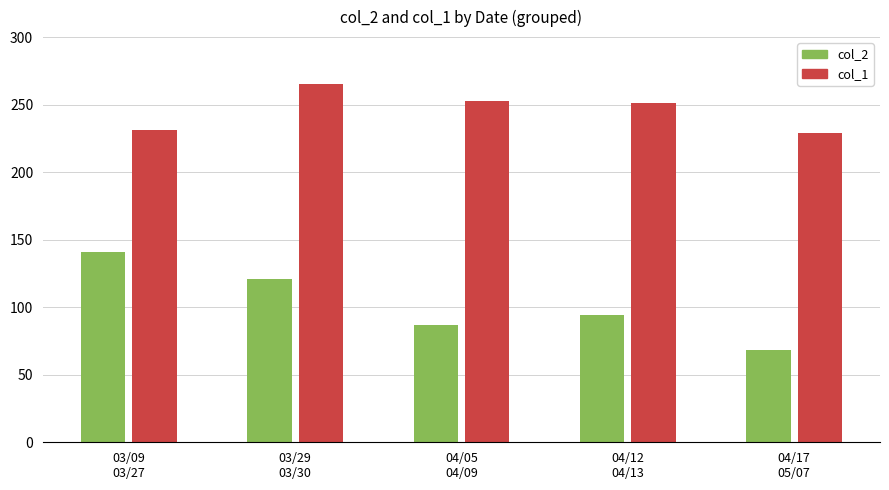

How many distinct data groups are displayed?

2